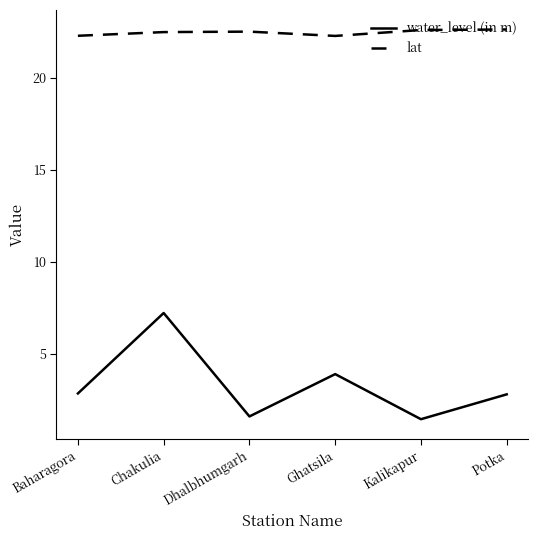

Does the chart have visible grid lines?

No